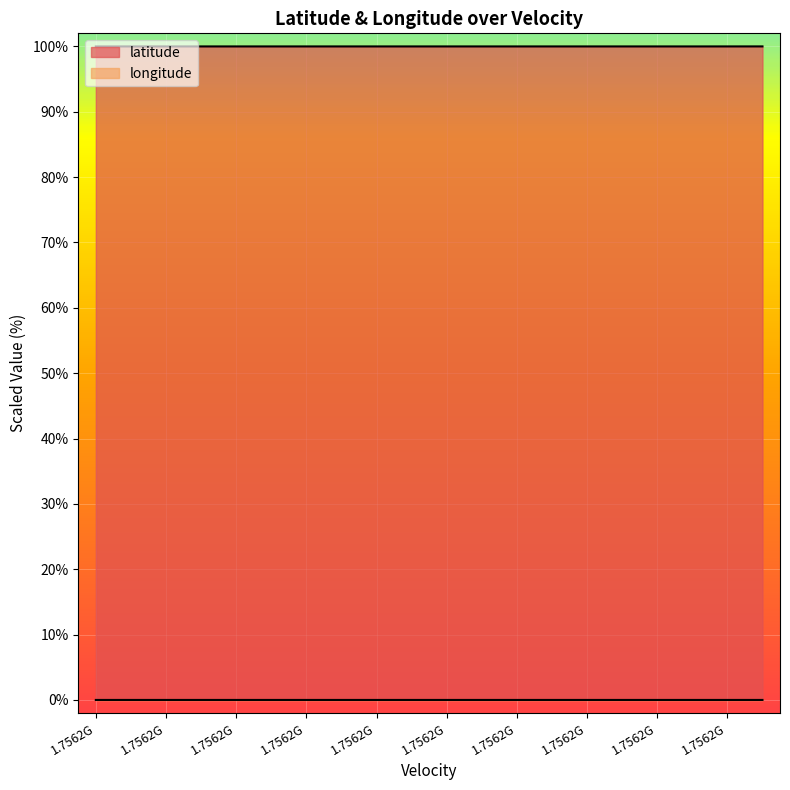

Which series has the largest total across all categories?

latitude